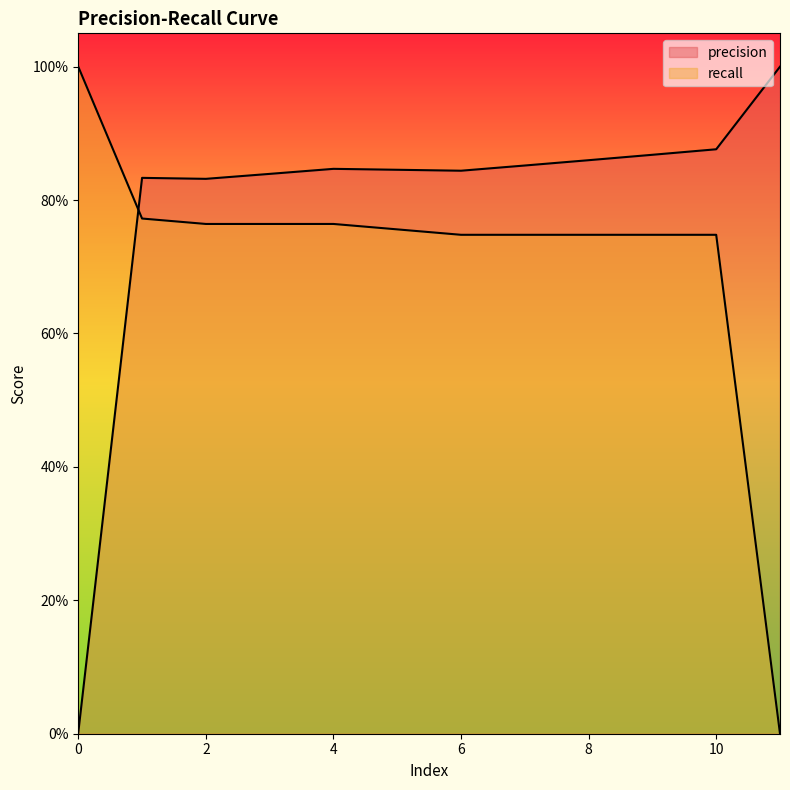

What is the average value of the recall series?

0.7